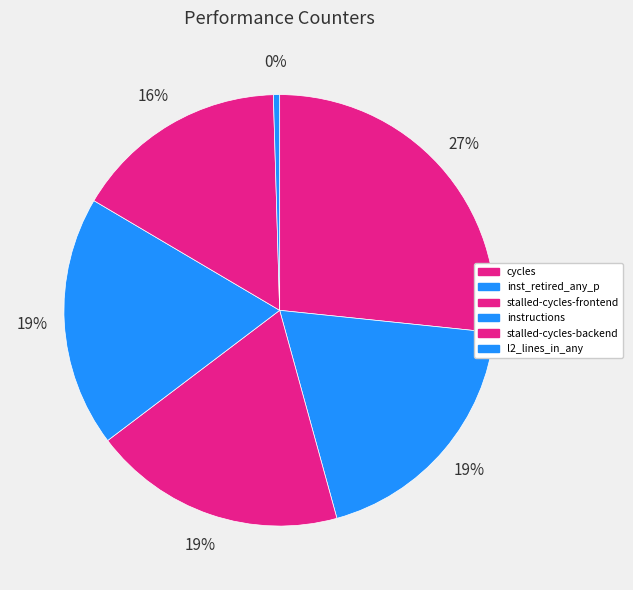

What percentage is the stalled-cycles-frontend slice, to the nearest percent?

19%